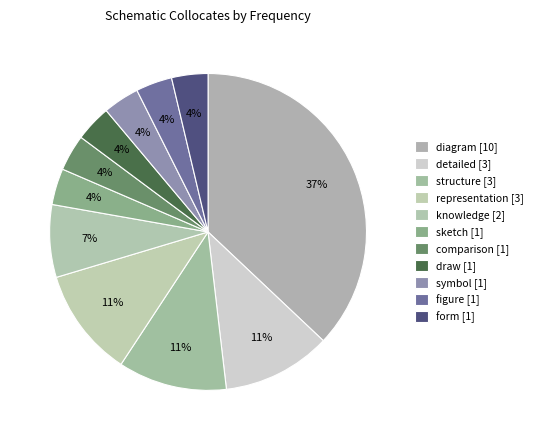

Count the number of slices in the pie.

11